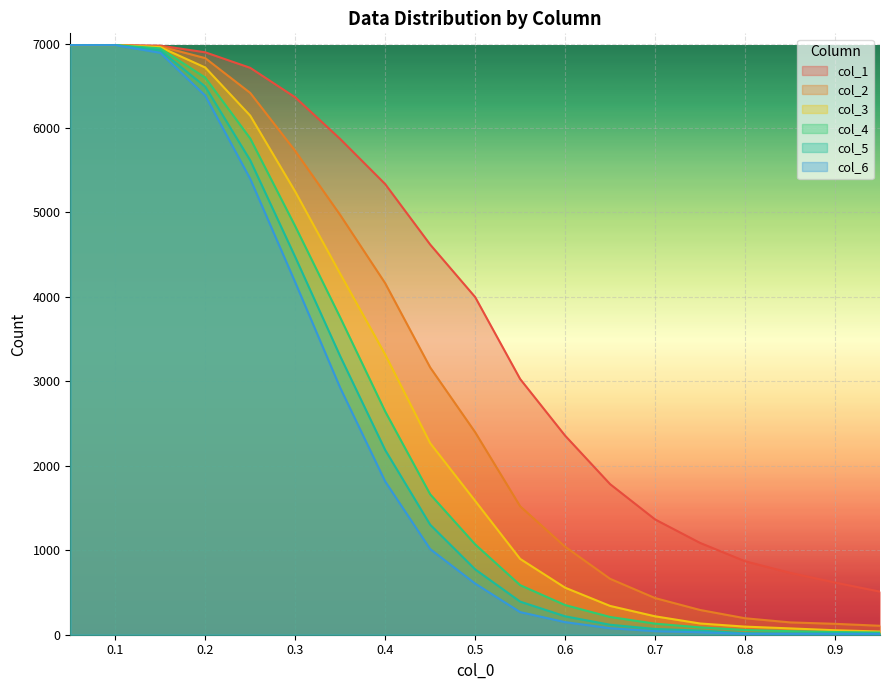

True or false: col_1 and col_5 intersect in this chart.

False